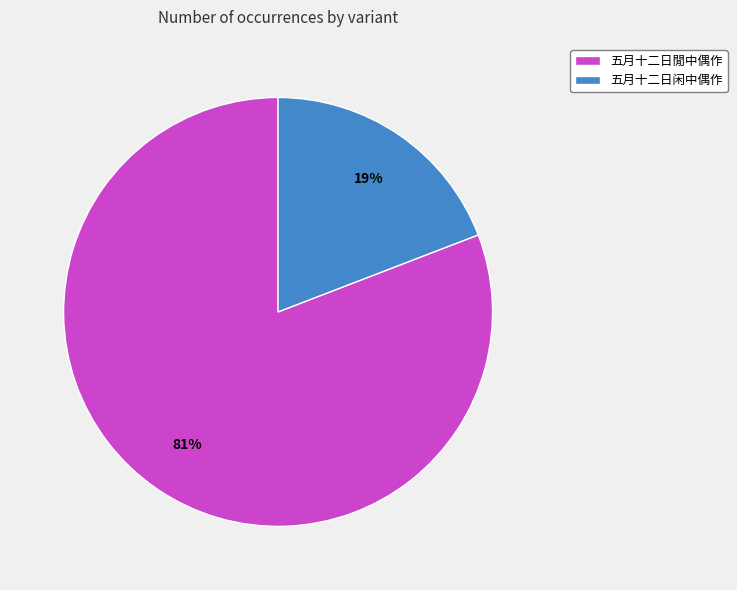

Do 五月十二日閒中偶作 and 五月十二日闲中偶作 together represent more than half of the pie?

Yes